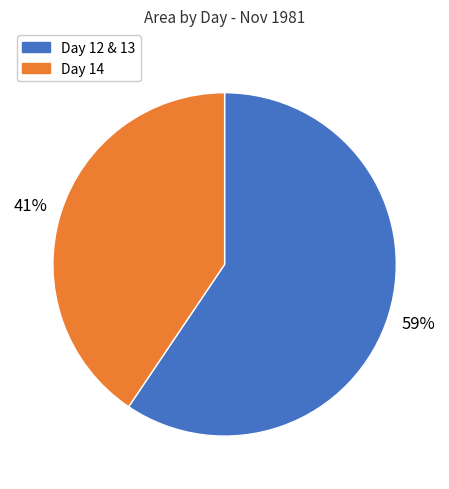

Between Day 14 and Day 12 & 13, which is larger?

Day 12 & 13